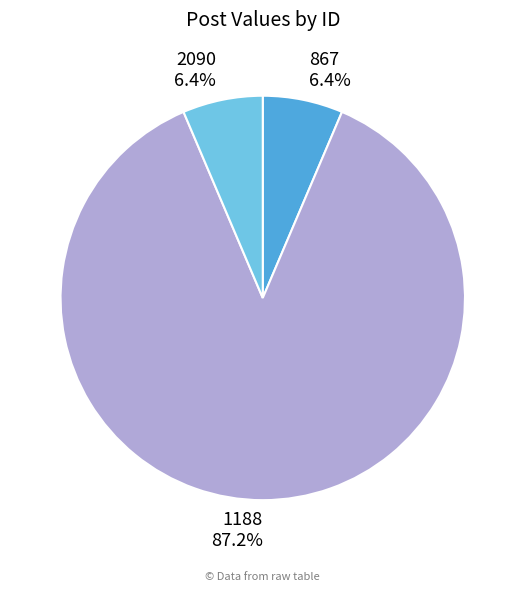

What is the total percentage of 867 and 2090?

12.8%